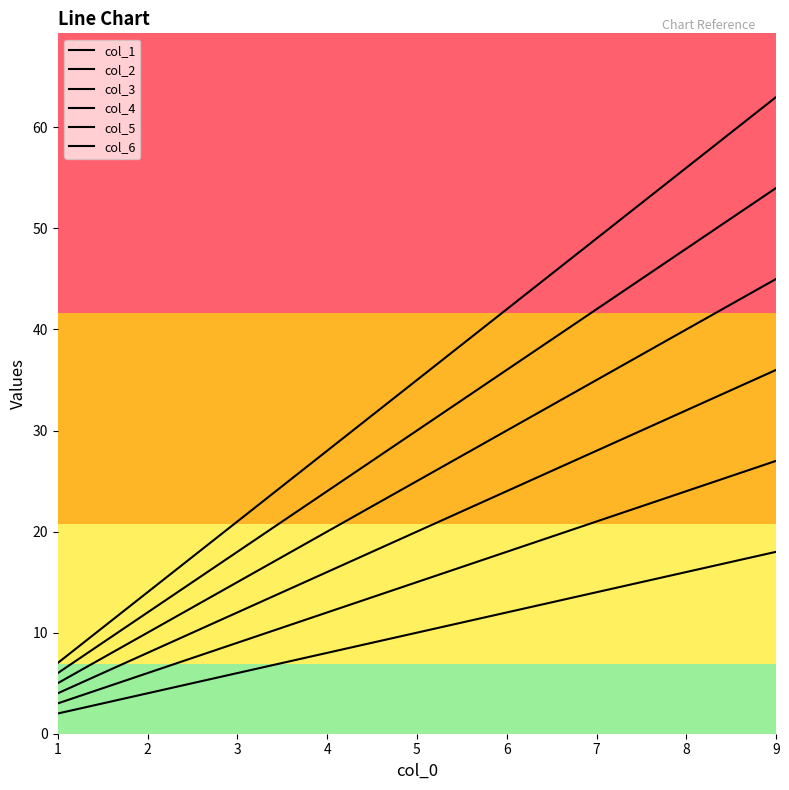

How many lines are shown in the chart?

6